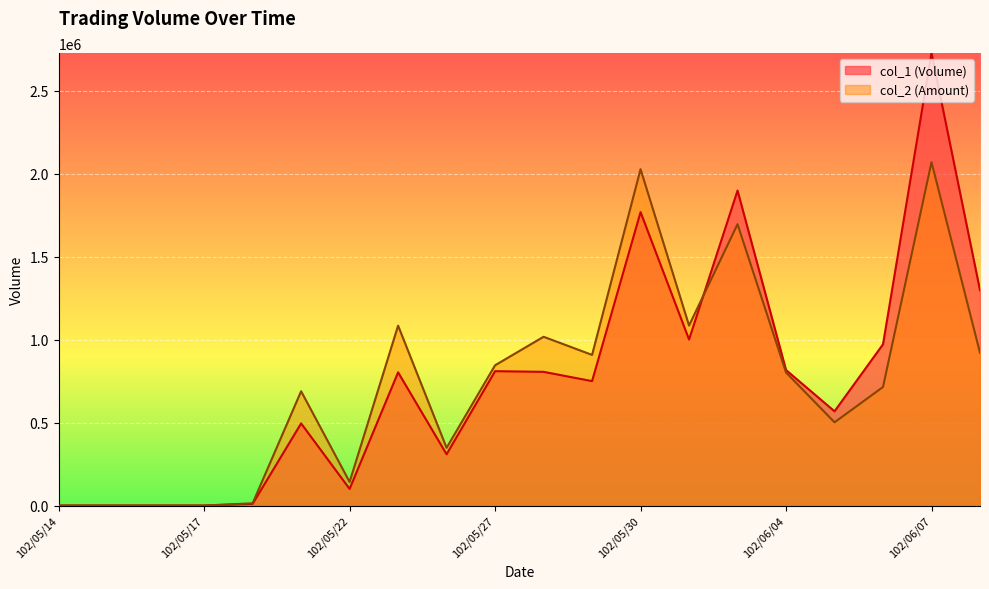

What is the total value across all series at 102/06/06?

1686660